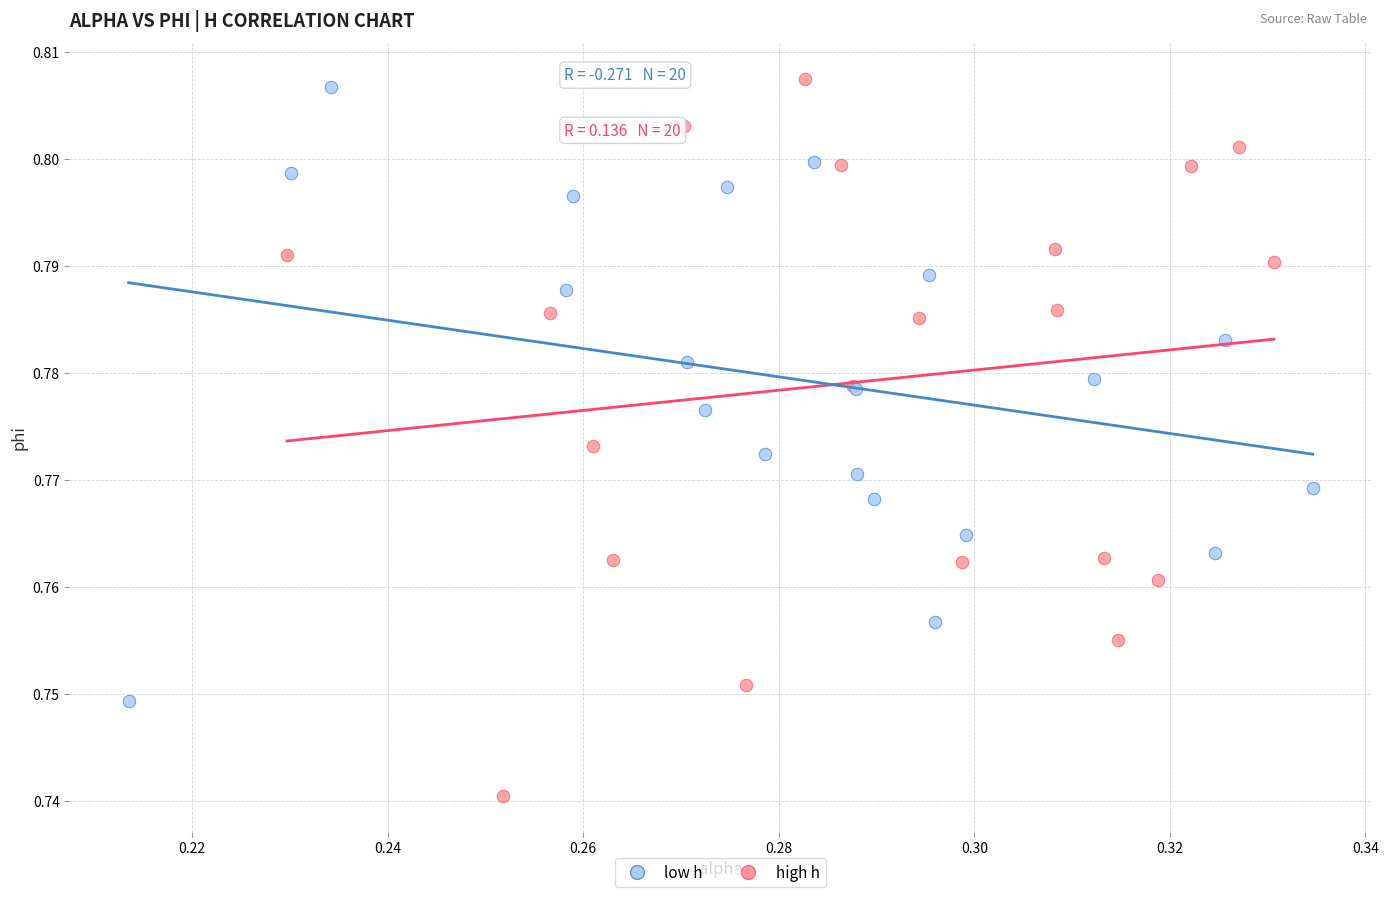

Which series reaches the maximum Y coordinate?

high h